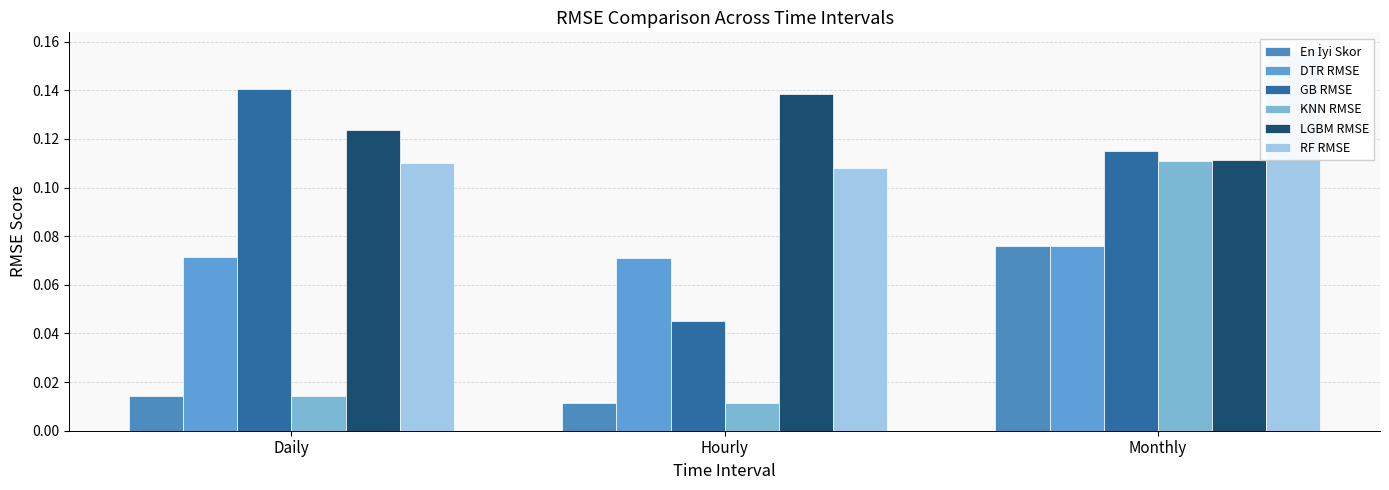

Rank the series at Hourly from lowest to highest value.

En İyi Skor, KNN RMSE, GB RMSE, DTR RMSE, RF RMSE, LGBM RMSE